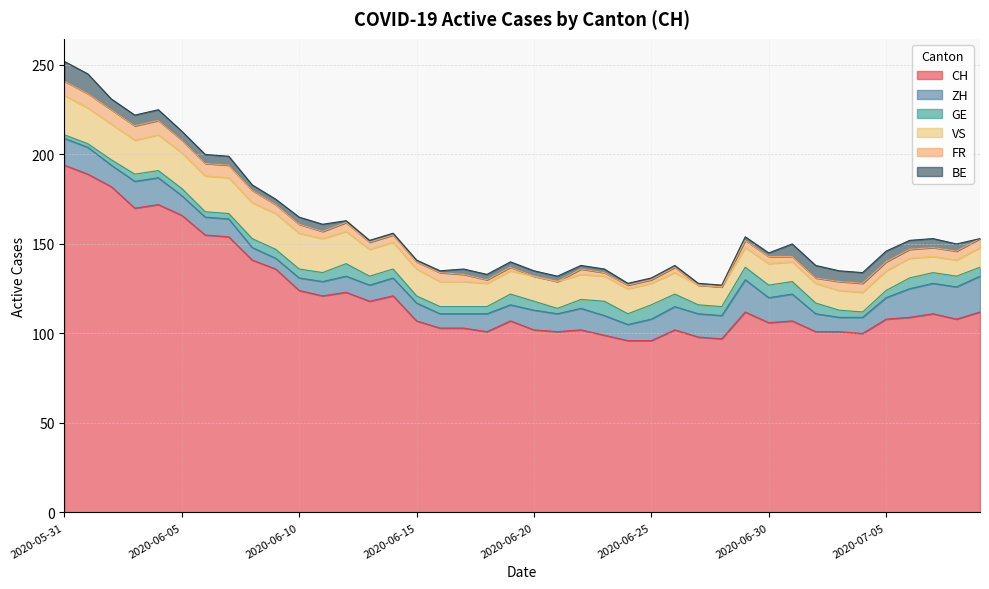

The value of CH at 2020-06-05 is 47. True or false?

False